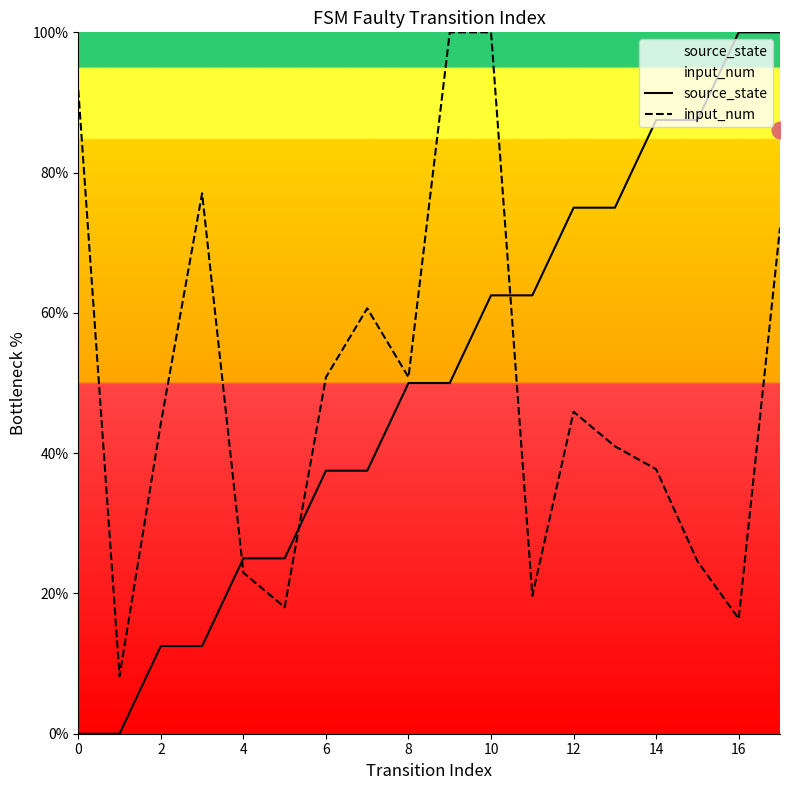

Does the chart have visible grid lines?

No